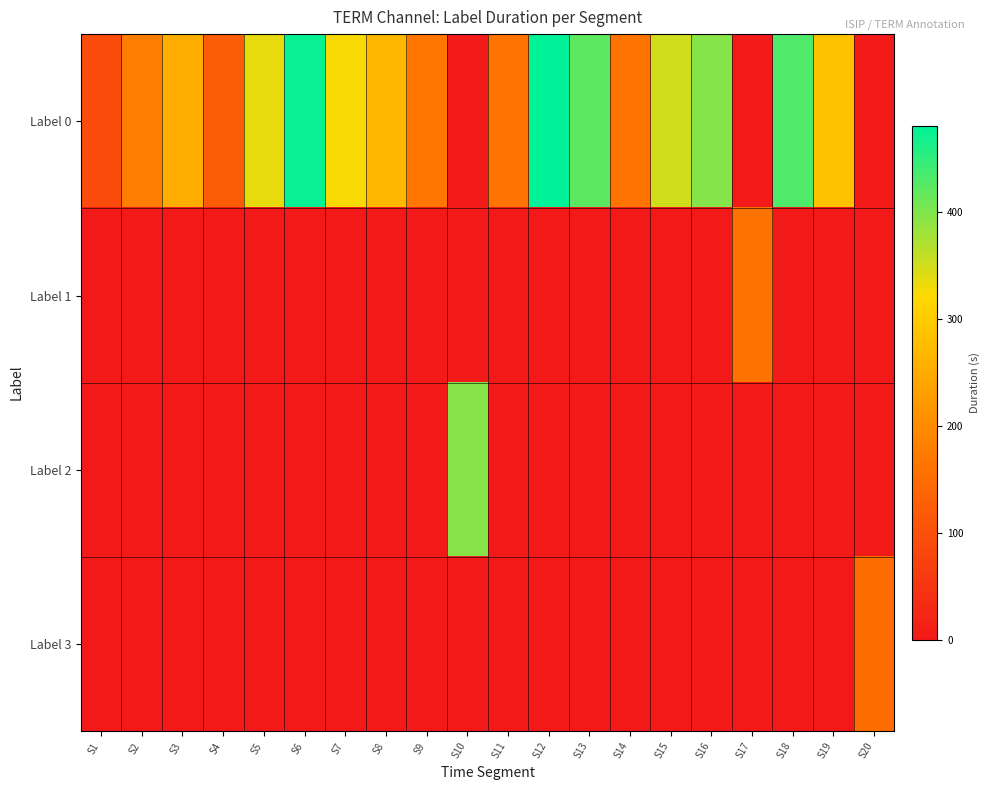

Reading left to right, extract all data points from this chart.

Label 0: S1=92	S2=177	S3=253	S4=120	S5=335	S6=476	S7=325	S8=268	S9=166	S10=0	S11=163	S12=481	S13=422	S14=161	S15=350	S16=397	S17=0	S18=431	S19=285	S20=0
Label 1: S1=0	S2=0	S3=0	S4=0	S5=0	S6=0	S7=0	S8=0	S9=0	S10=0	S11=0	S12=0	S13=0	S14=0	S15=0	S16=0	S17=159	S18=0	S19=0	S20=0
Label 2: S1=0	S2=0	S3=0	S4=0	S5=0	S6=0	S7=0	S8=0	S9=0	S10=396	S11=0	S12=0	S13=0	S14=0	S15=0	S16=0	S17=0	S18=0	S19=0	S20=0
Label 3: S1=0	S2=0	S3=0	S4=0	S5=0	S6=0	S7=0	S8=0	S9=0	S10=0	S11=0	S12=0	S13=0	S14=0	S15=0	S16=0	S17=0	S18=0	S19=0	S20=151